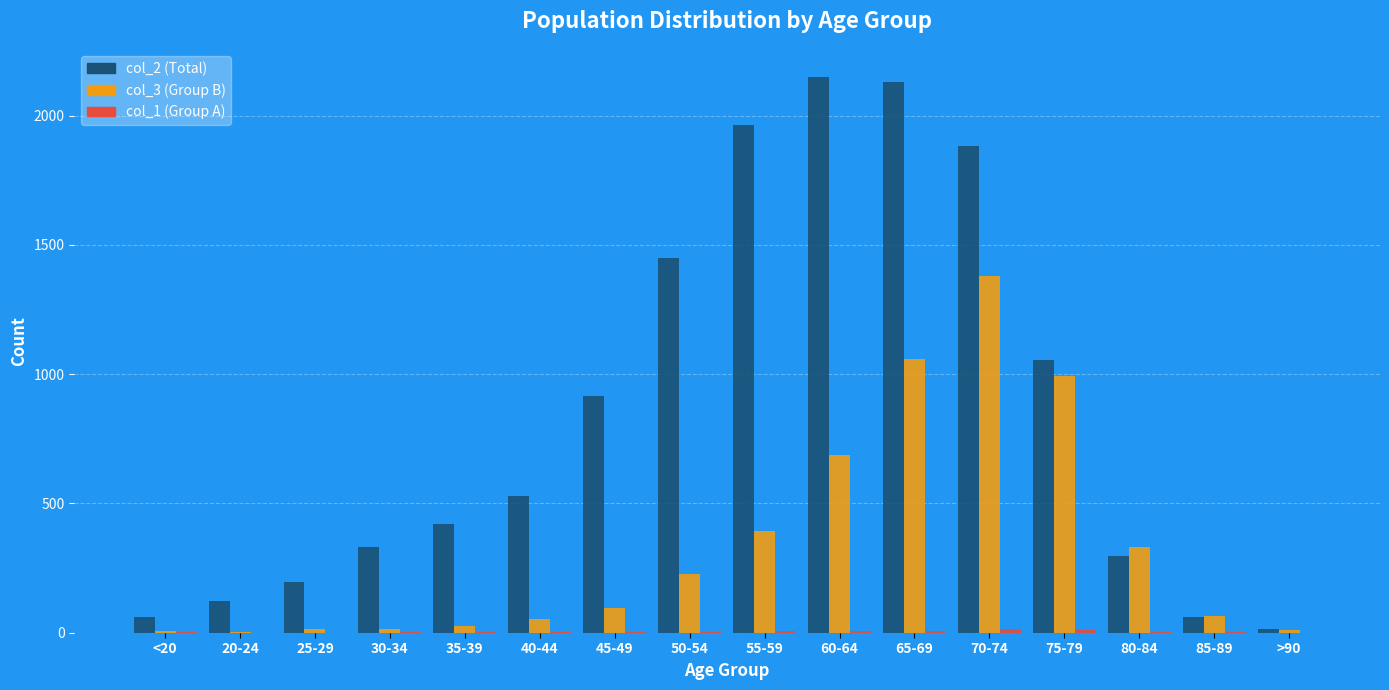

Is it true that col_1 equals 4 at 80-84?

True